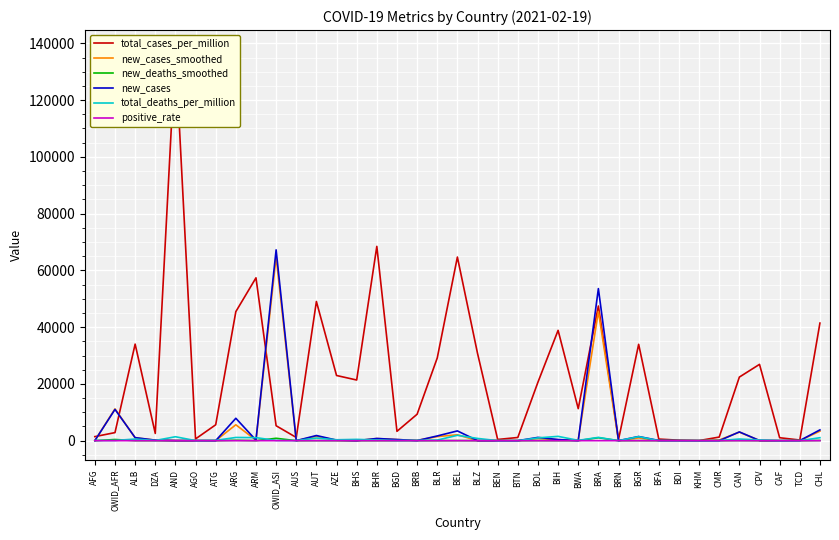

At which label is positive_rate closest to 0?

AFG